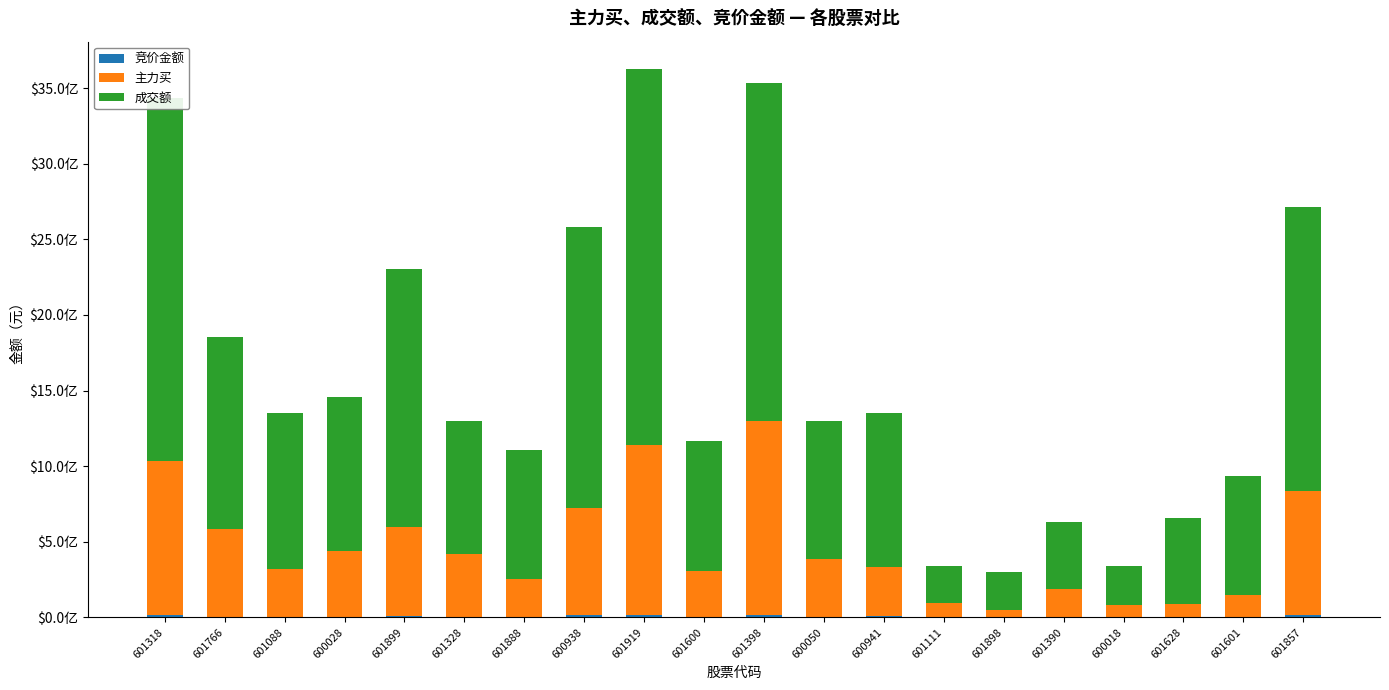

Are the bars grouped side by side (vs. stacked)?

No